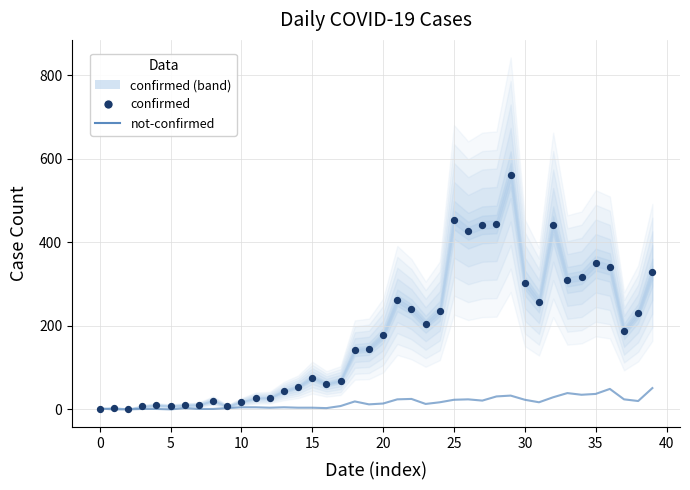

Which series reaches the maximum Y coordinate?

confirmed